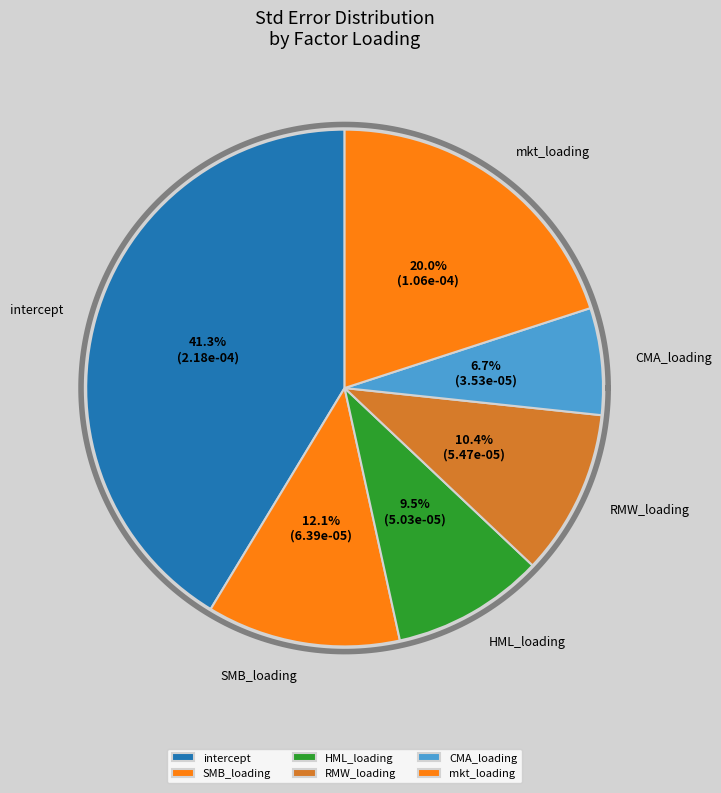

Is it true that HML_loading is 10% of the pie?

True